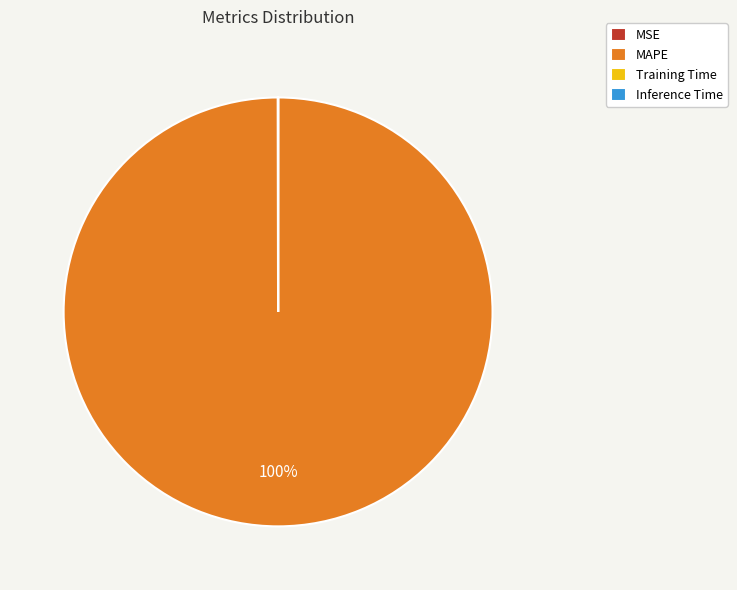

Which slice is the largest?

MAPE